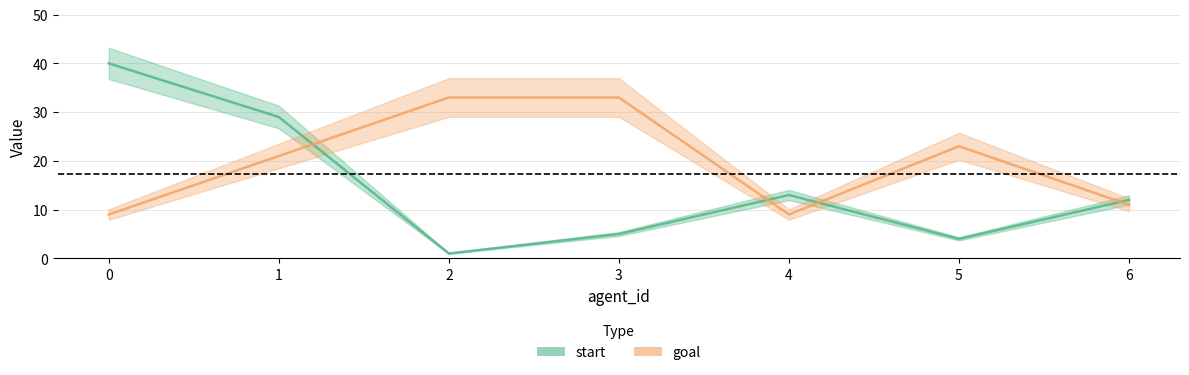

How many lines are shown in the chart?

2